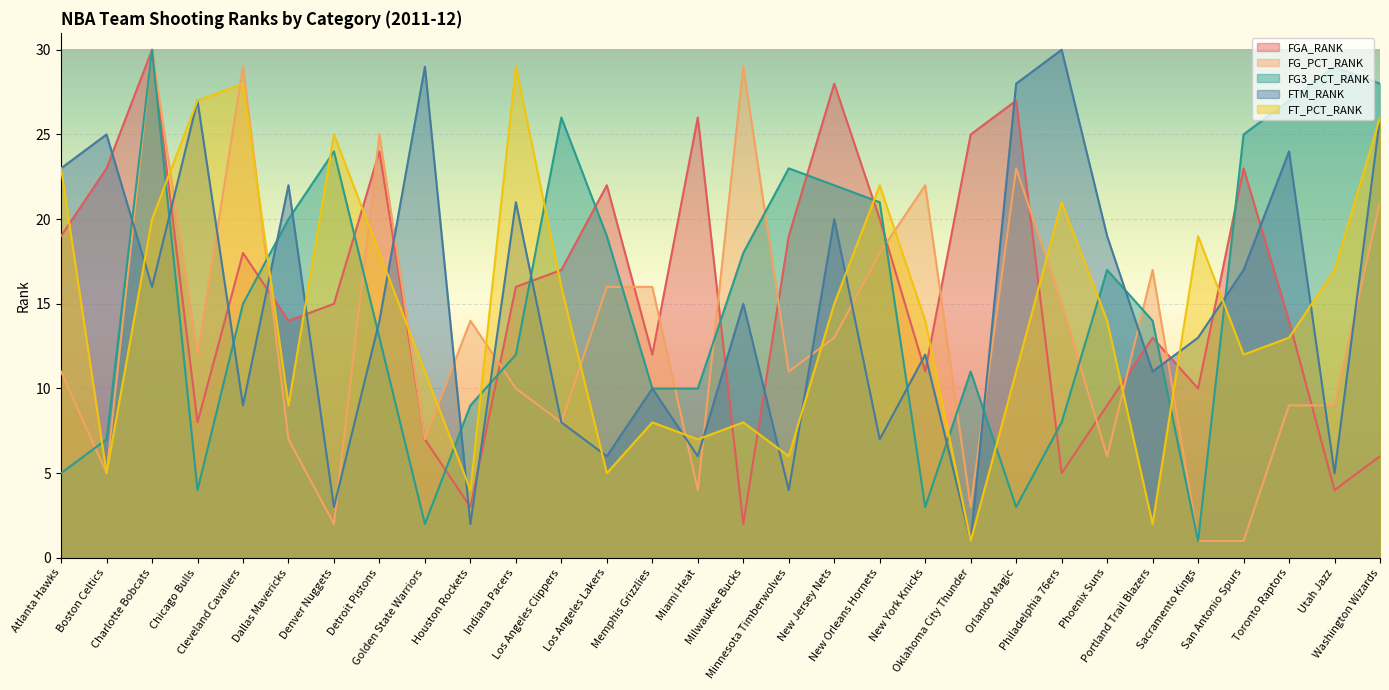

What is the maximum value for FG_PCT_RANK?

30